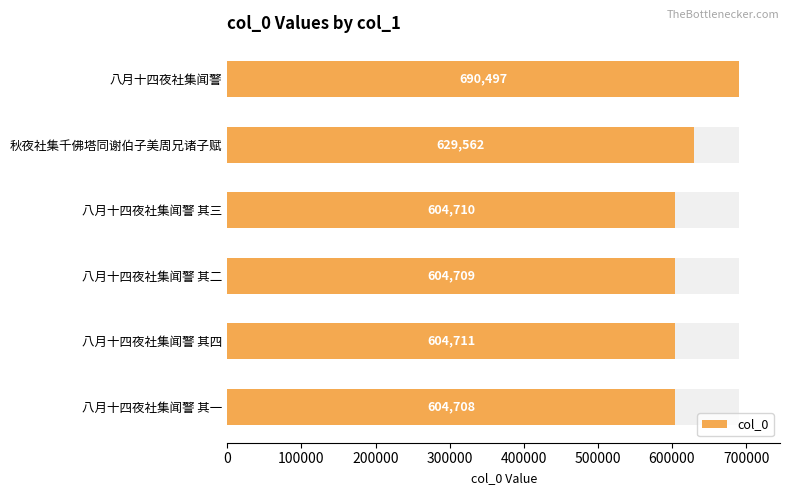

How many values exceed 604711?

2